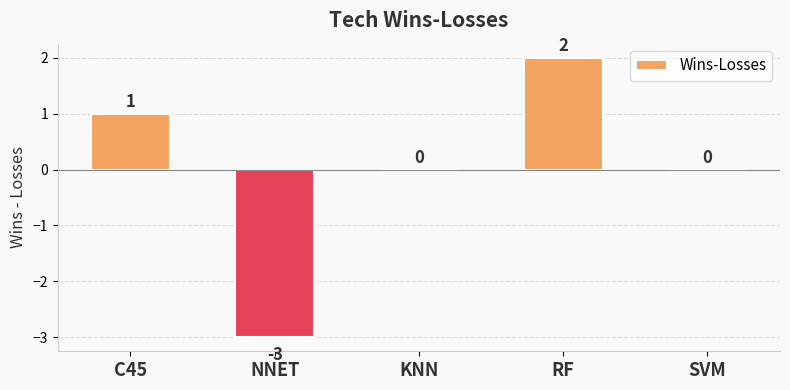

What value does the data have at NNET?

-3